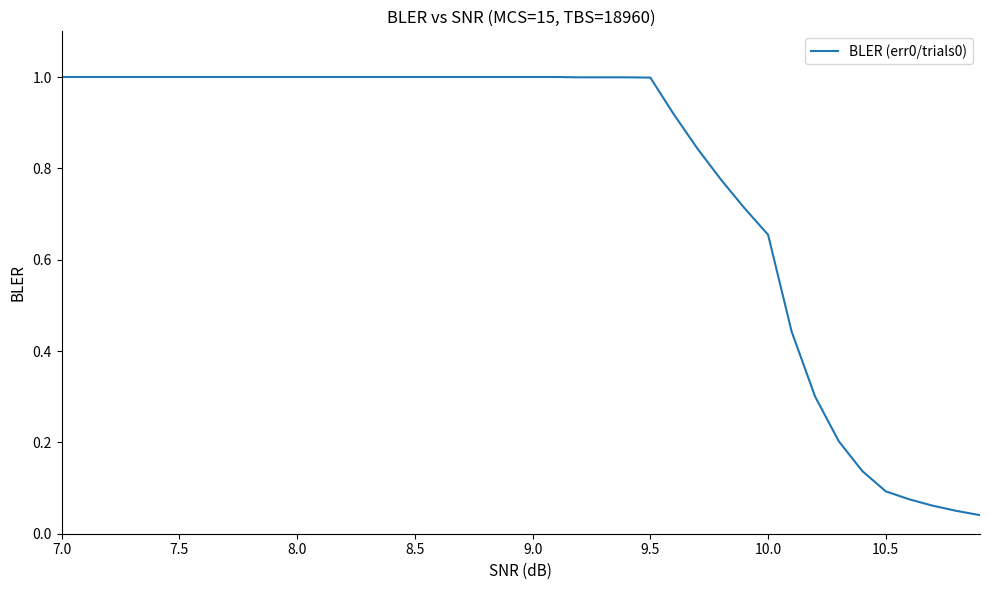

What is the sum of all values?

31.3